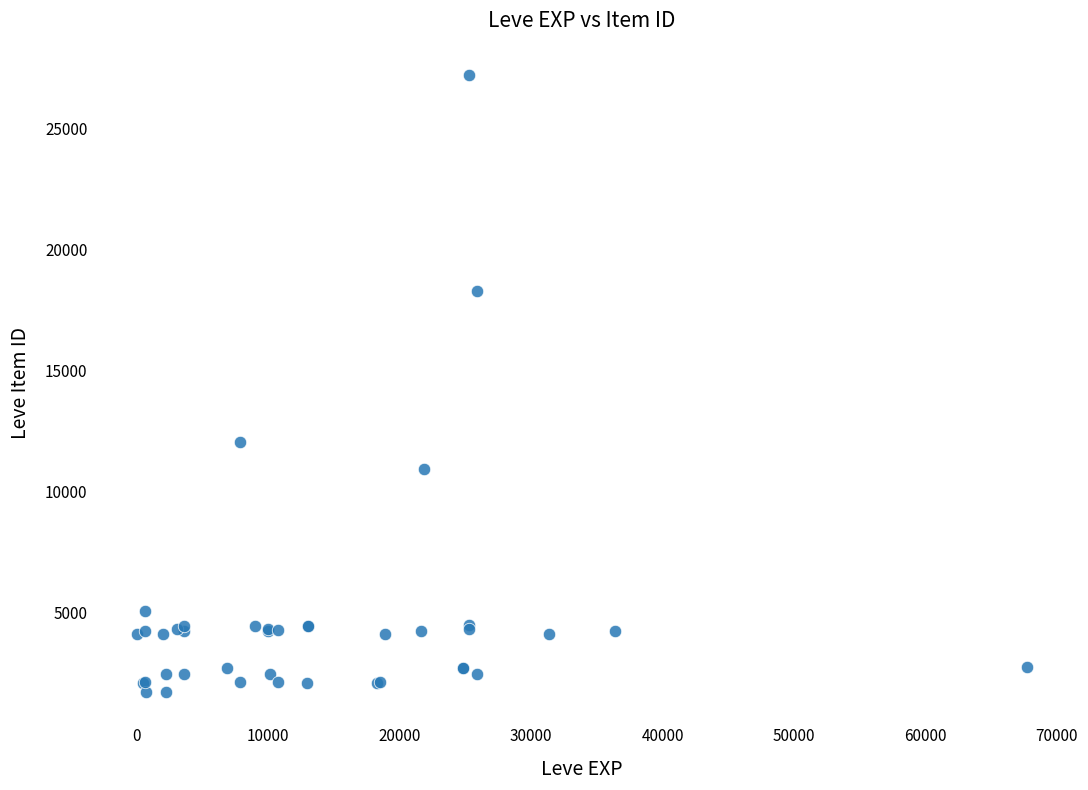

What Y value in the scatter plot is closest to 14448?

12018